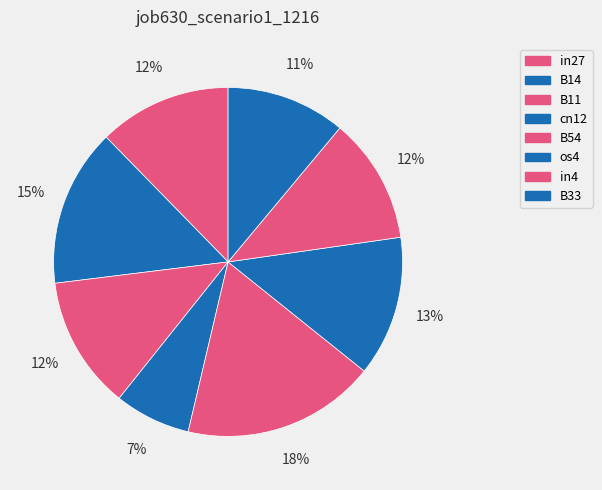

How many slices are in this pie chart?

8